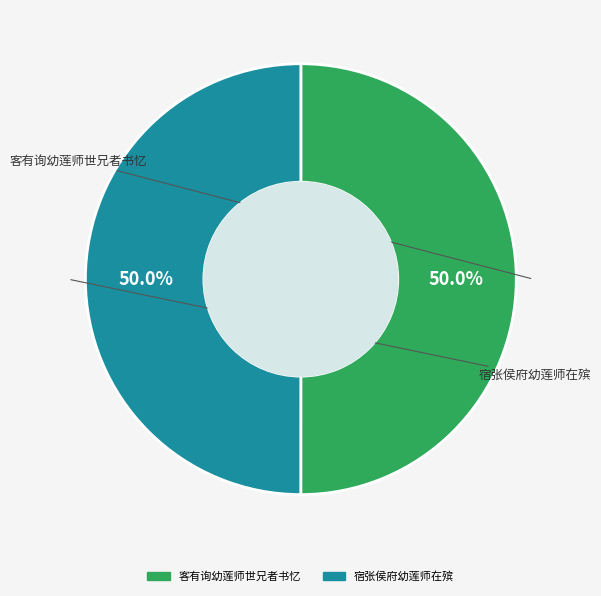

What percentage do 客有询幼莲师世兄者书忆 and 宿张侯府幼莲师在殡 together represent?

100.0%